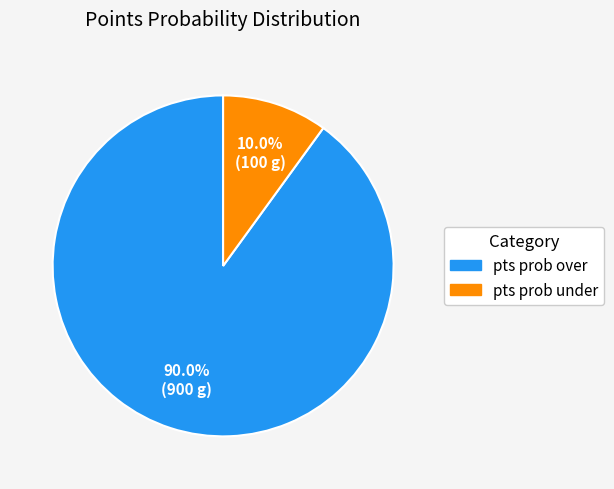

Rank the categories by value from lowest to highest.

pts prob under, pts prob over